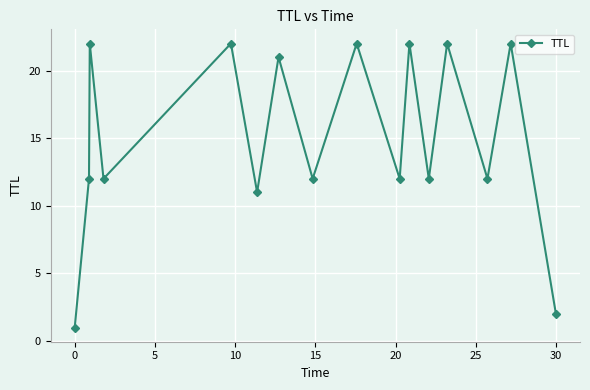

What is the maximum value shown in the chart?

22